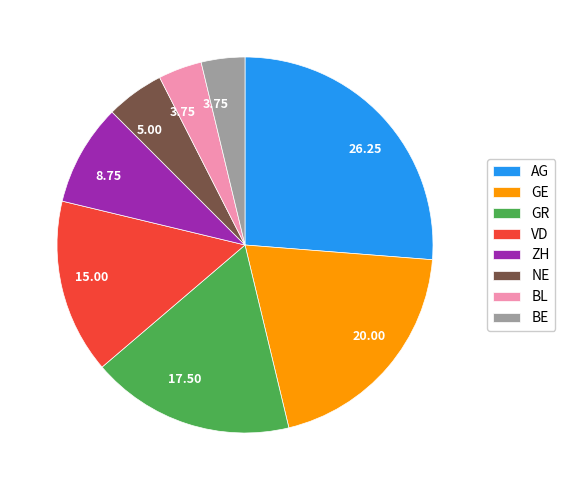

How many slices are in this pie chart?

8